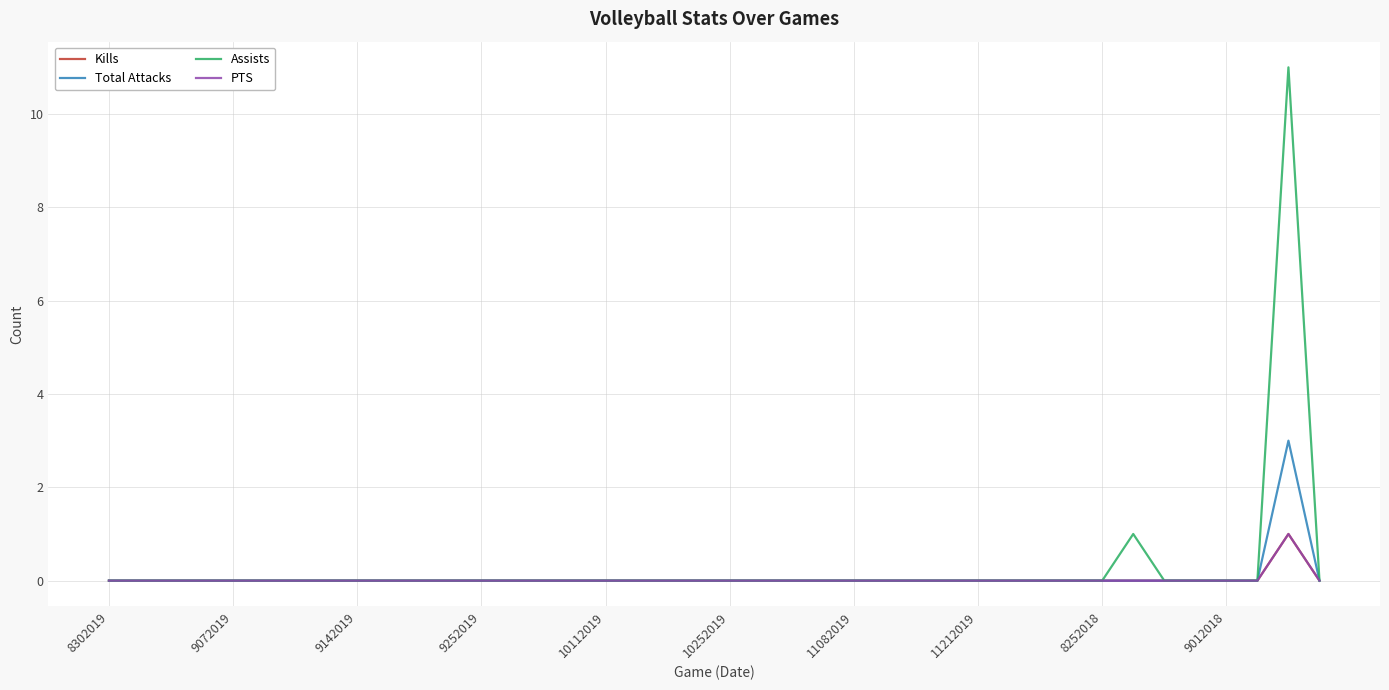

Does the chart display data point markers on the line(s)?

No